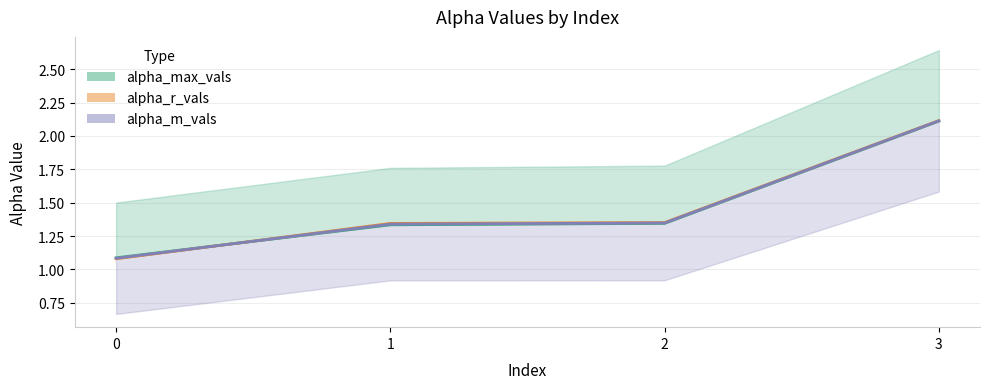

What value does the alpha_m_vals series have at 3?

2.1